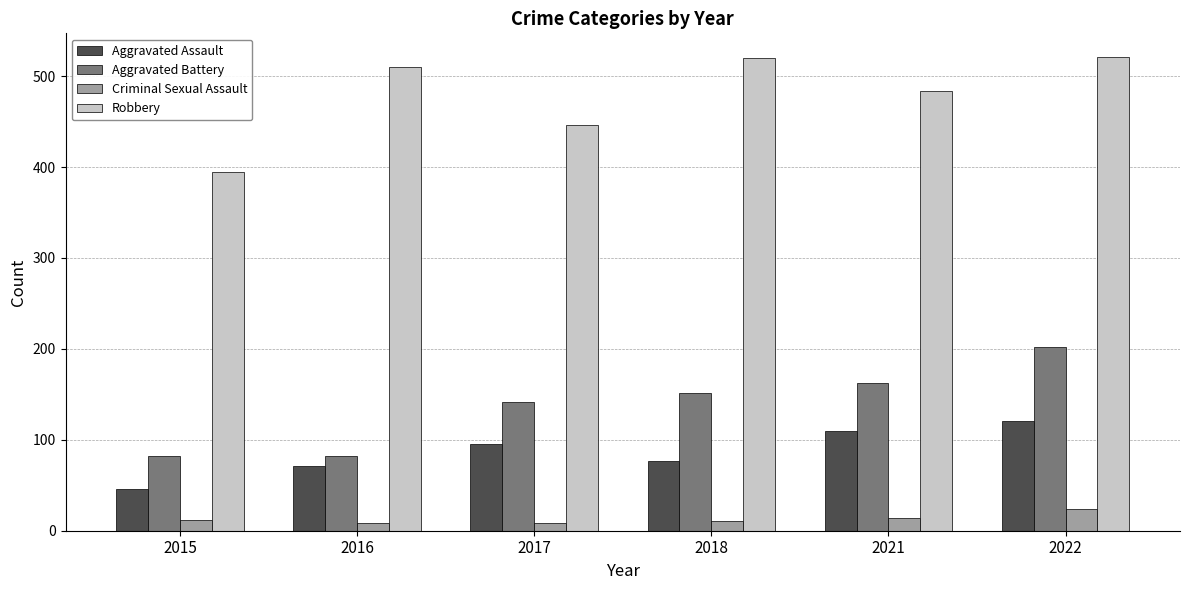

Between 2015 and 2022, which series saw the biggest shift?

Robbery